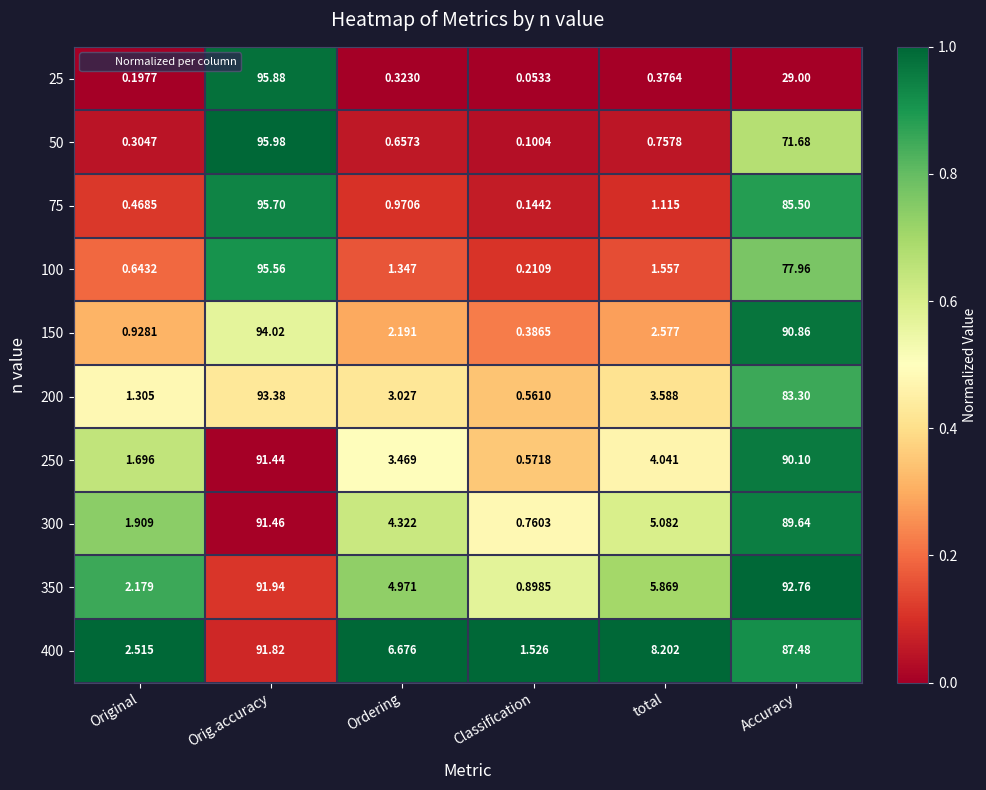

At which label does 150 first exceed 2?

Orig.accuracy